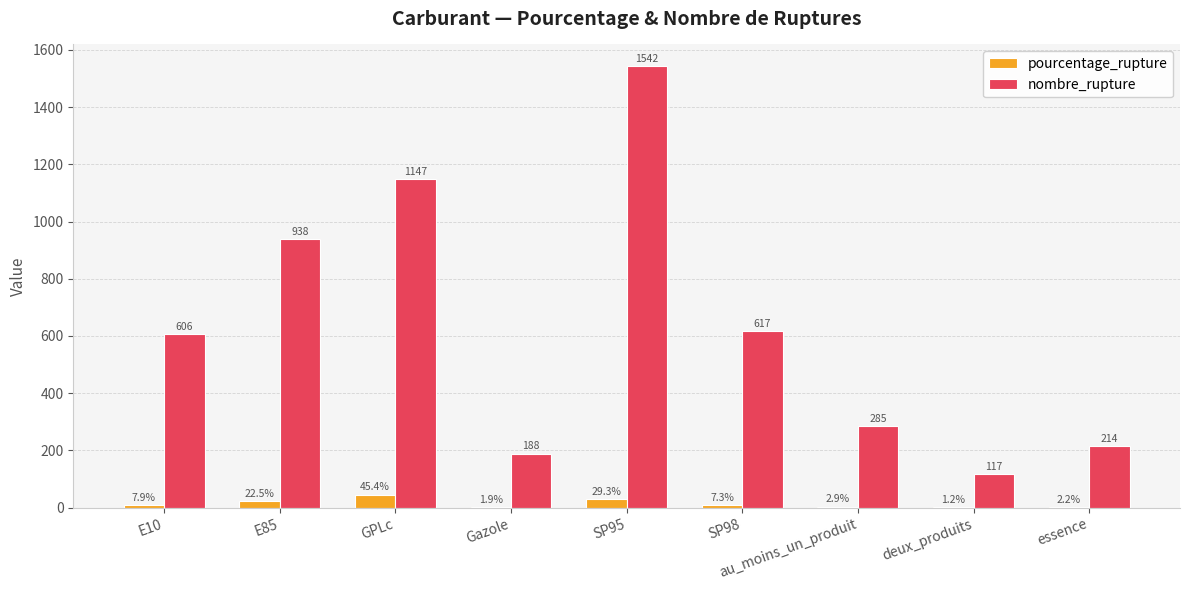

Between E10 and essence, which series saw the biggest shift?

nombre_rupture